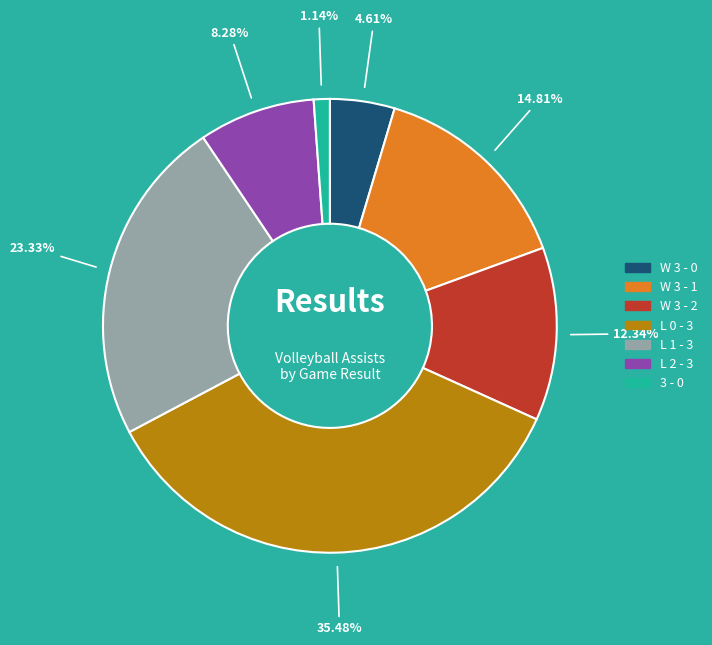

Rank the categories by value from lowest to highest.

3 - 0, W 3 - 0, L 2 - 3, W 3 - 2, W 3 - 1, L 1 - 3, L 0 - 3